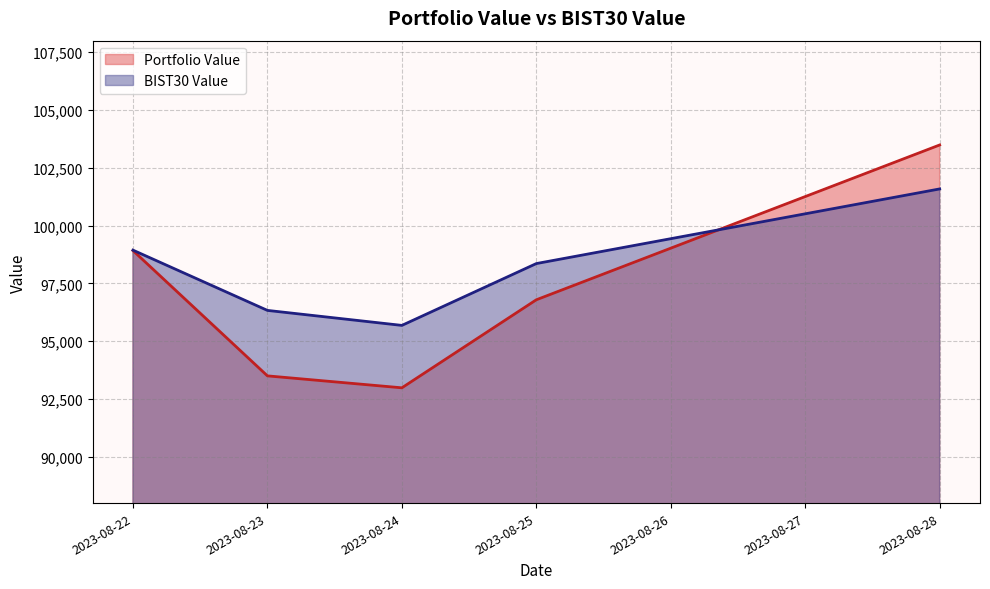

What are all the series names shown in the legend?

Portfolio Value, BIST30 Value